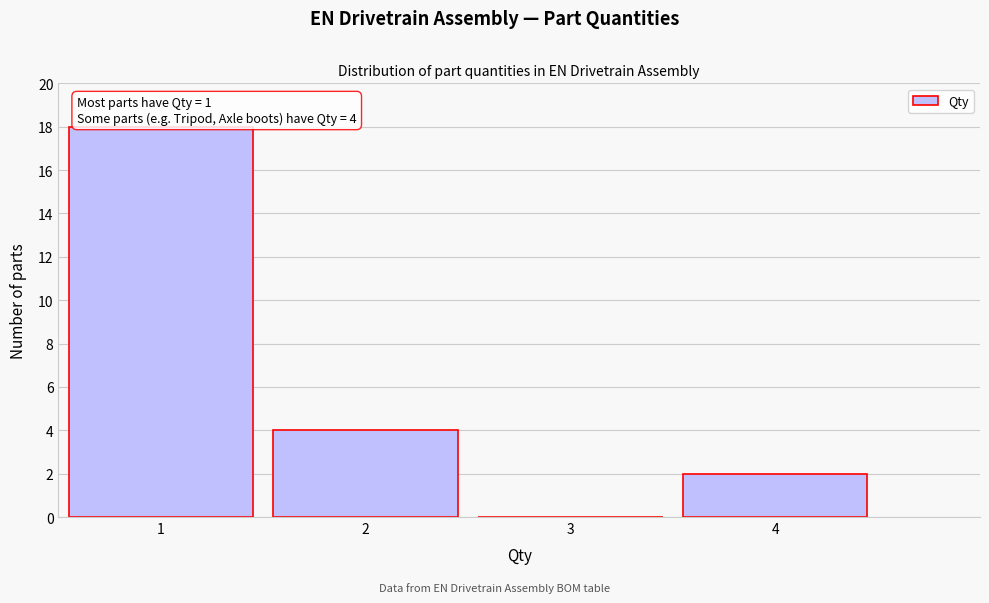

Over which range of the x-axis is the bar tallest?

0.5 to 1.5